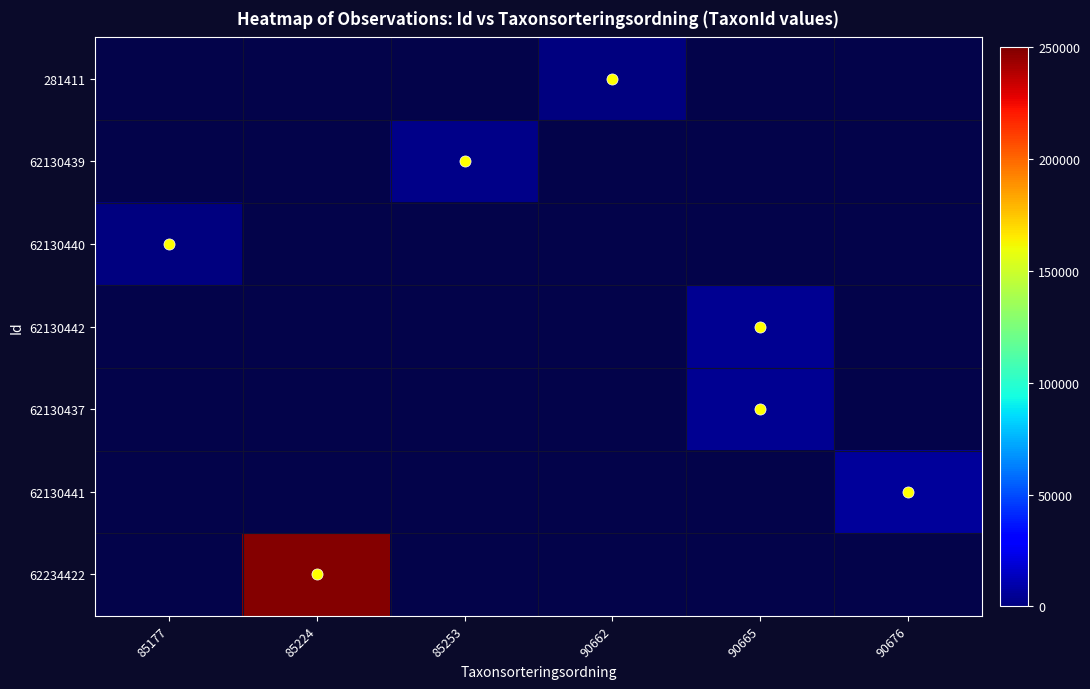

How many data points does each series have?

6